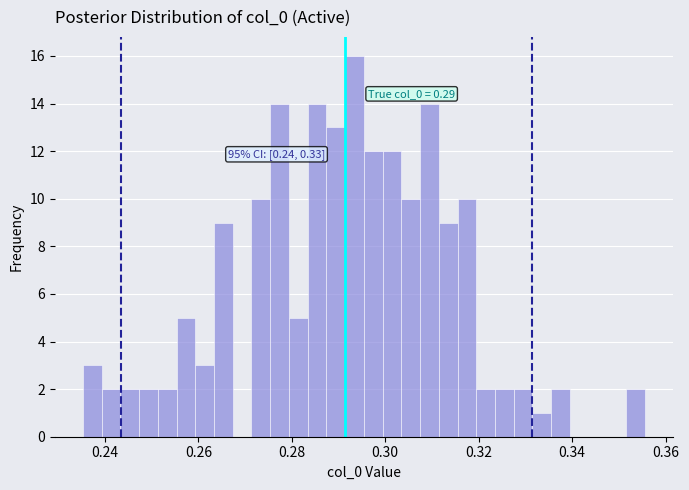

Read against the x-axis, roughly where is the centre of the tallest bar?

0.294